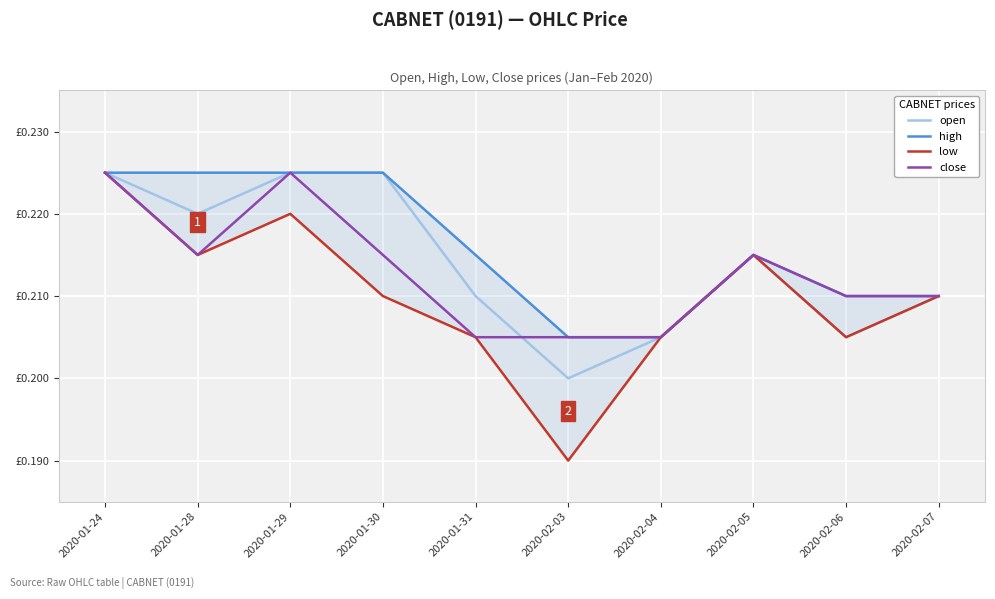

At which label does high reach its peak?

2020-01-24